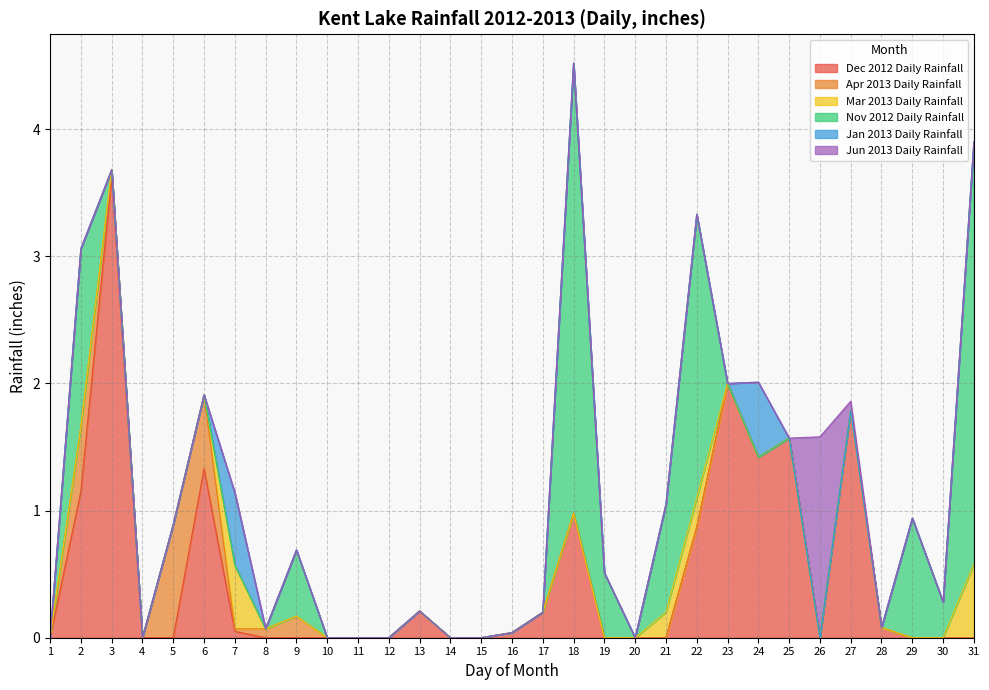

True or false: Nov 2012 Daily Rainfall and Mar 2013 Daily Rainfall cross at least once.

False